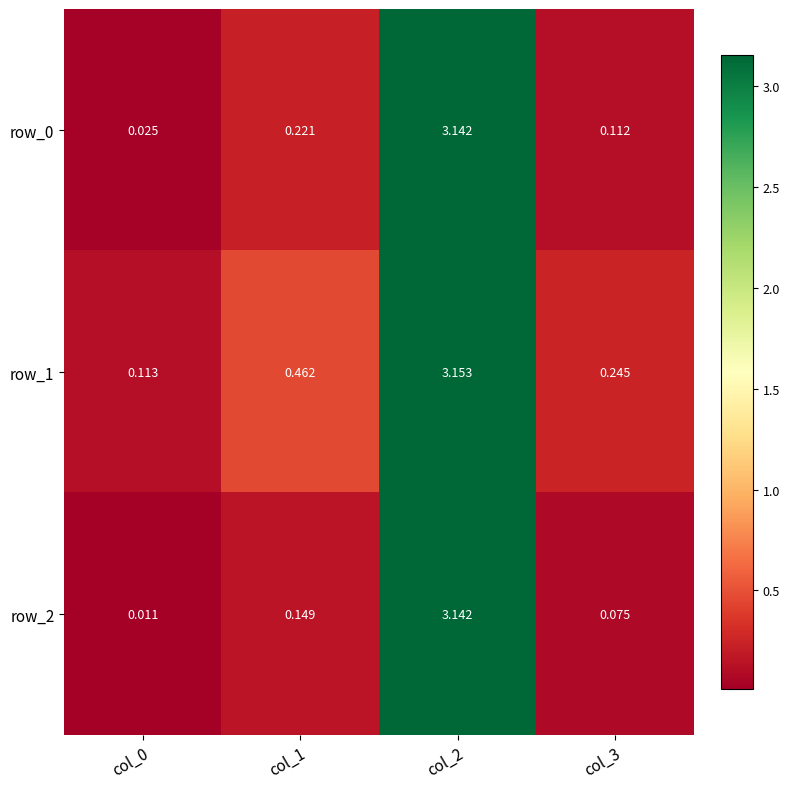

What is the lowest value of the row_1 series?

0.1